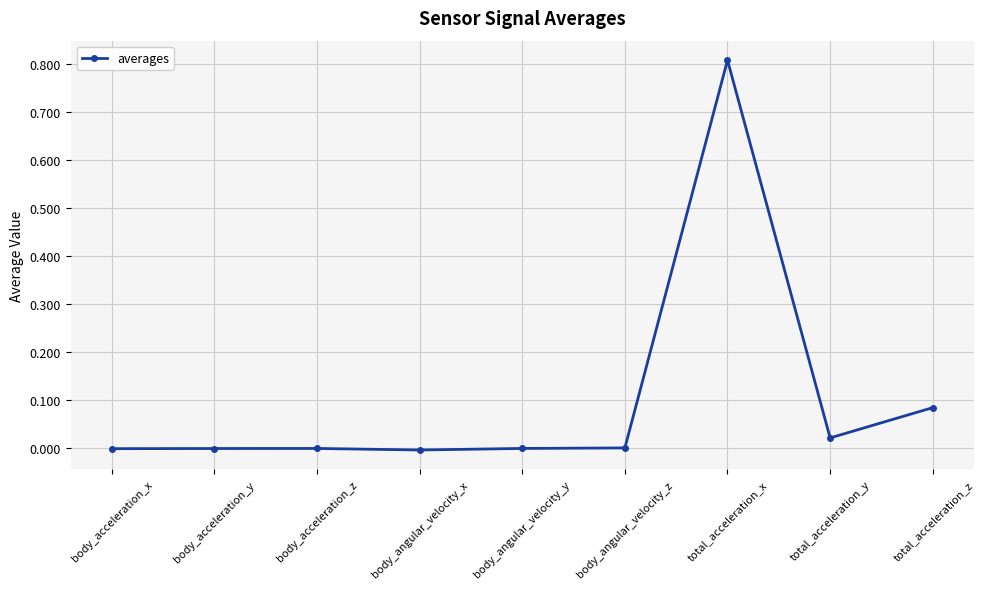

How many distinct data groups are displayed?

1